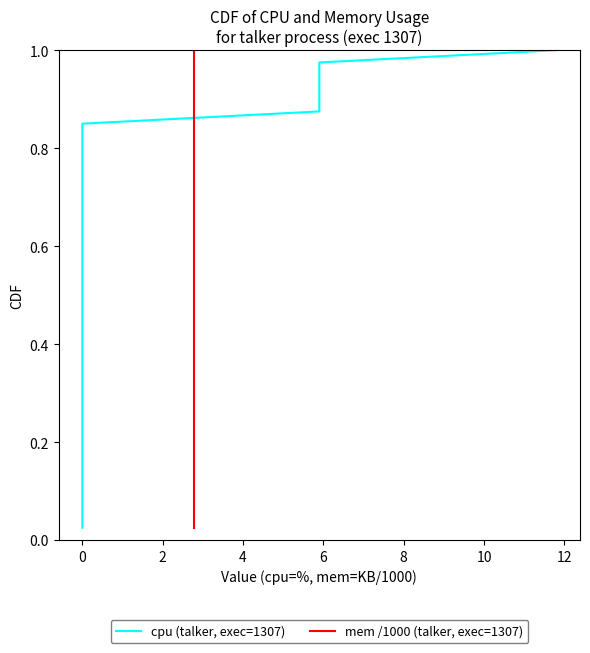

Is this an area chart (filled region under the line)?

No